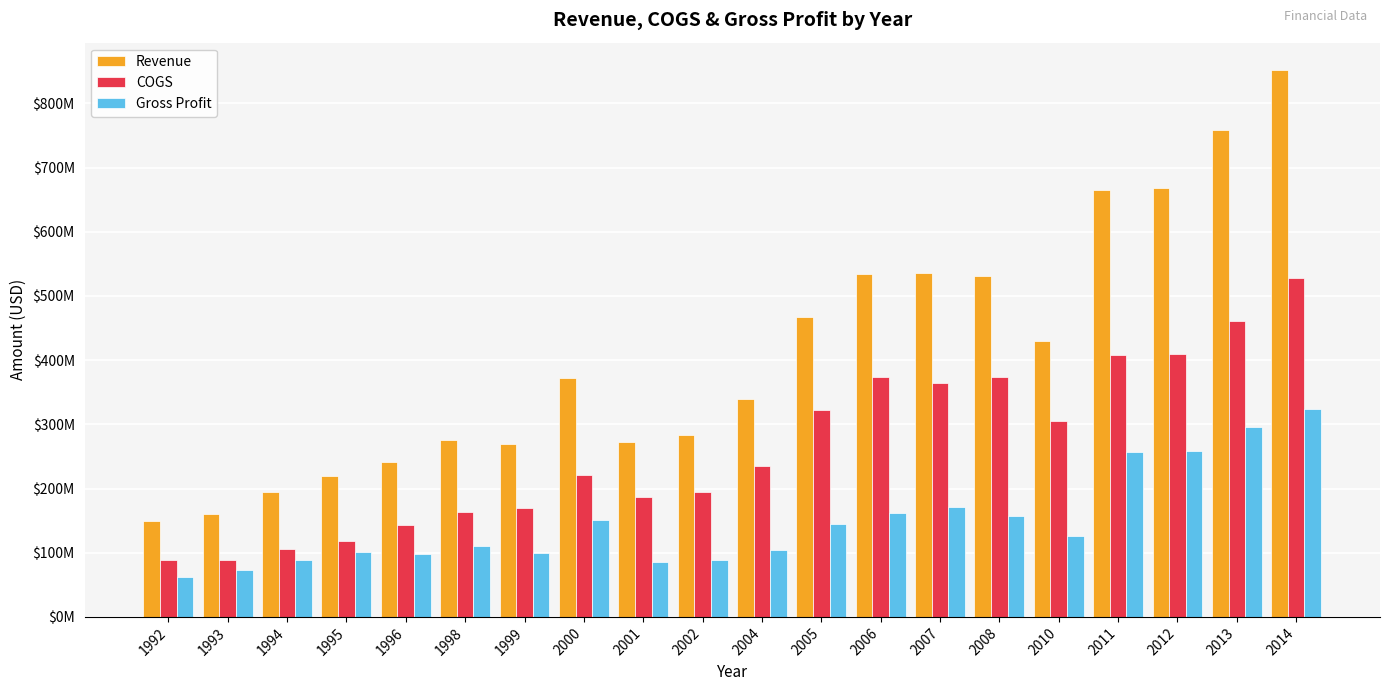

What are all the series names shown in the legend?

Revenue, COGS, Gross Profit